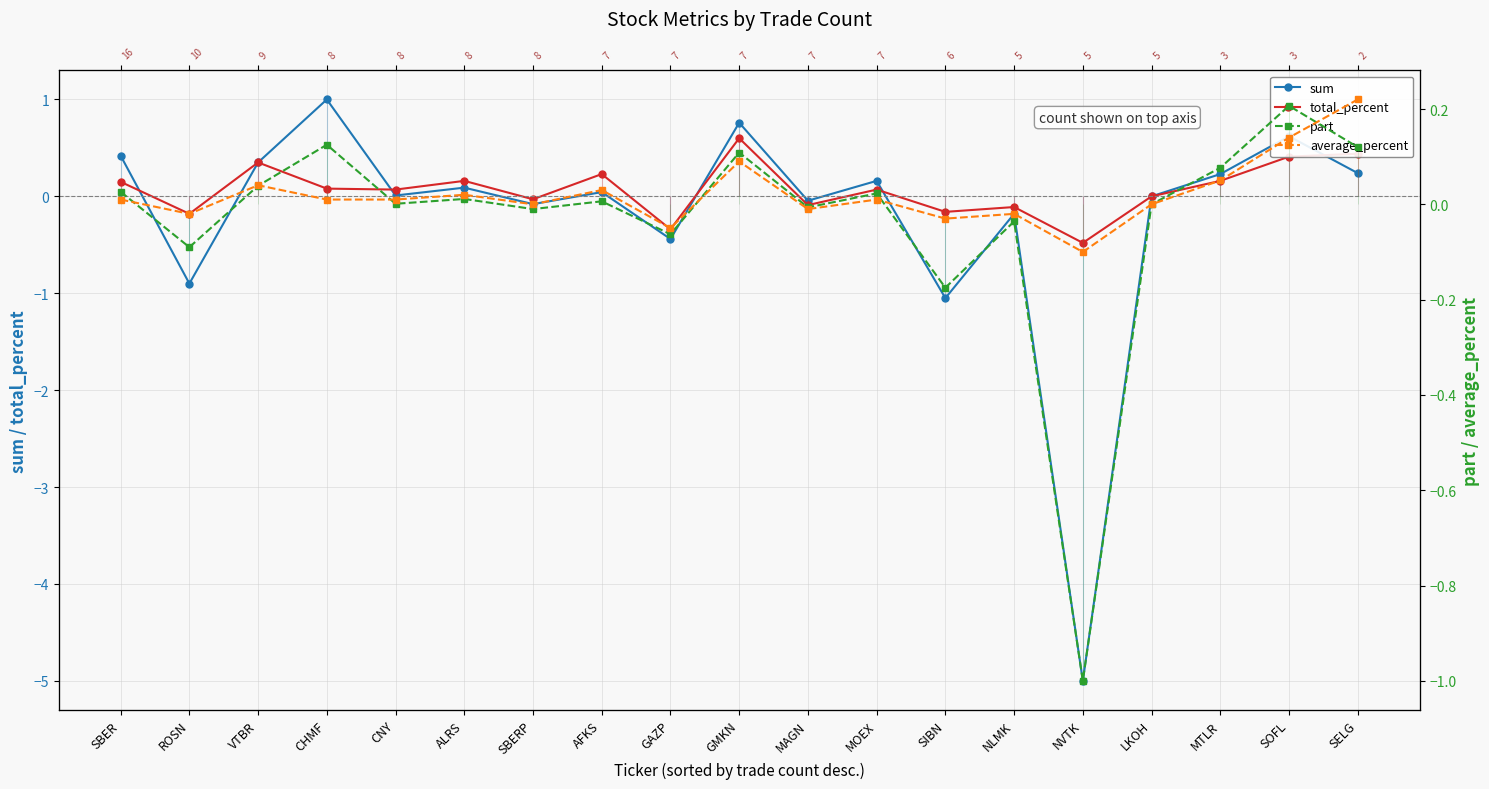

What is the label of the 4th point from the right?

LKOH